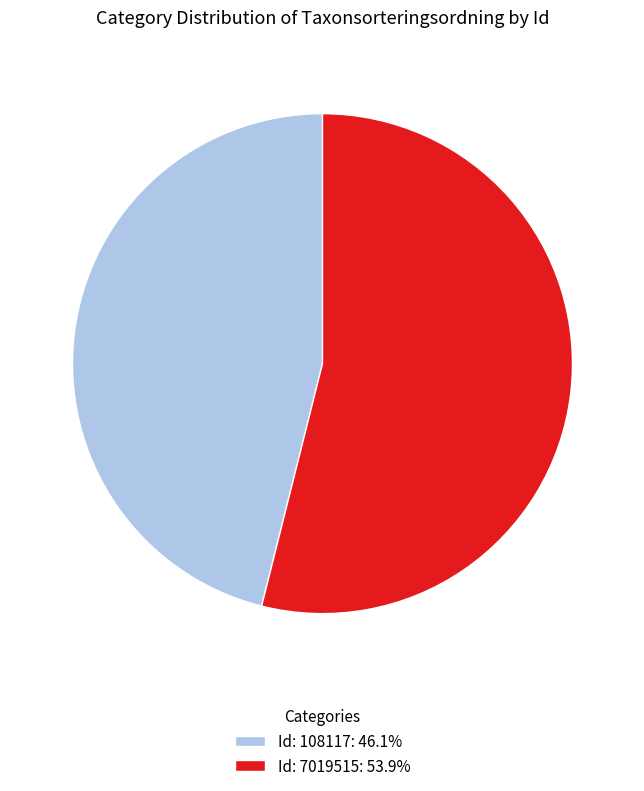

Is there a majority slice in this chart?

Yes